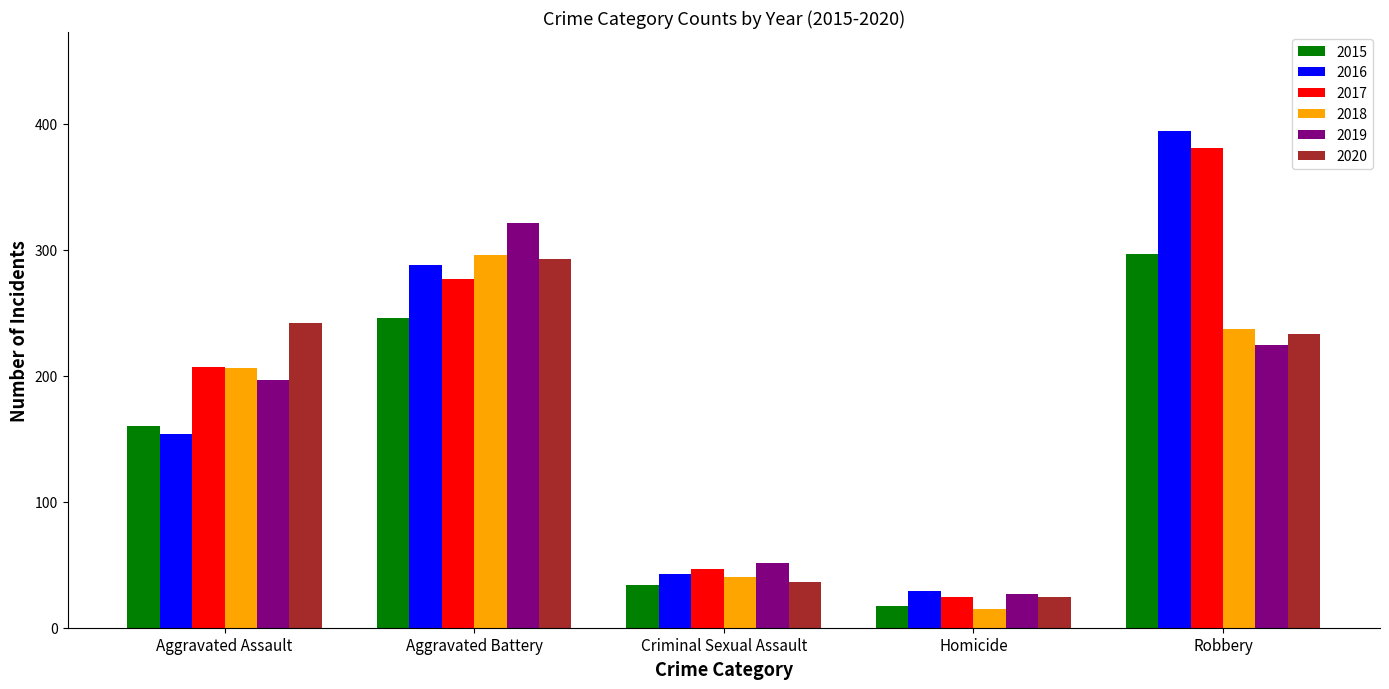

At which category is the sum across all series the highest?

Robbery